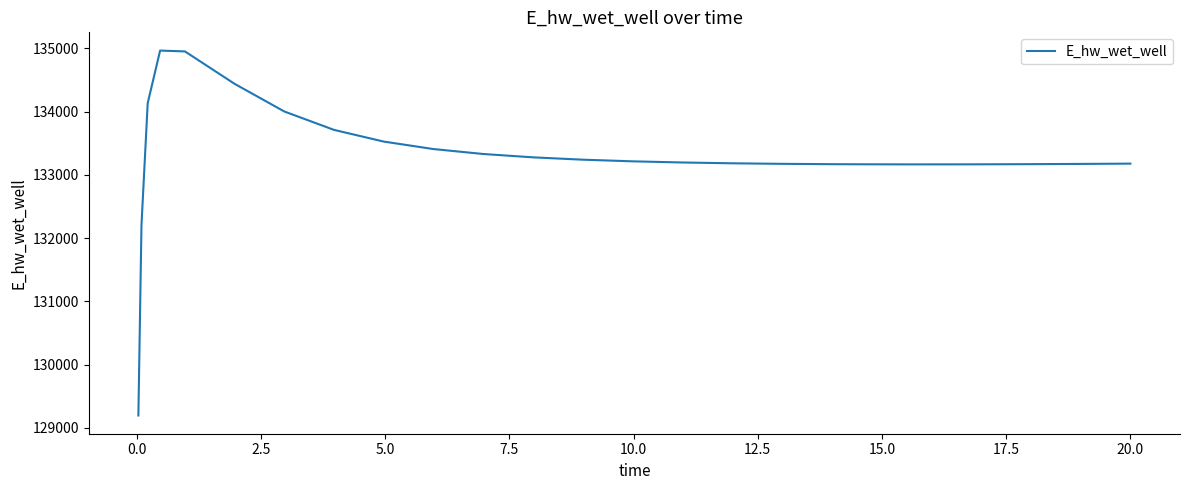

What is the difference between the maximum and minimum values?

5769.6